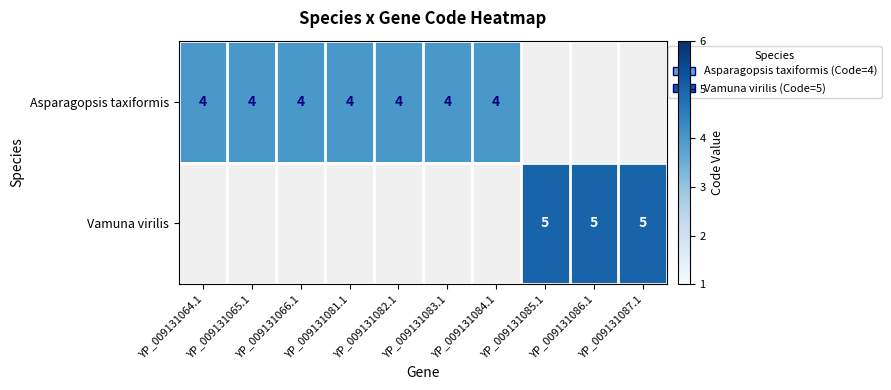

Is the value of Asparagopsis taxiformis at YP_009131064.1 greater than the value of Vamuna virilis at YP_009131085.1?

No